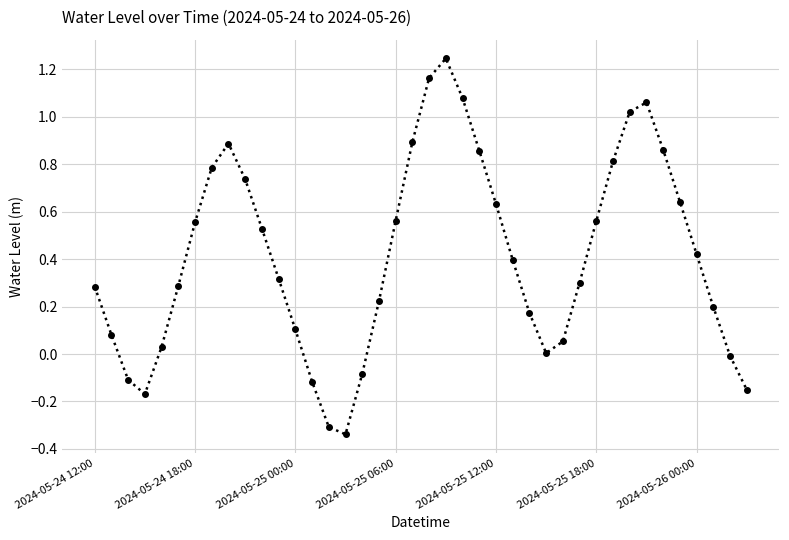

How many lines are shown in the chart?

1